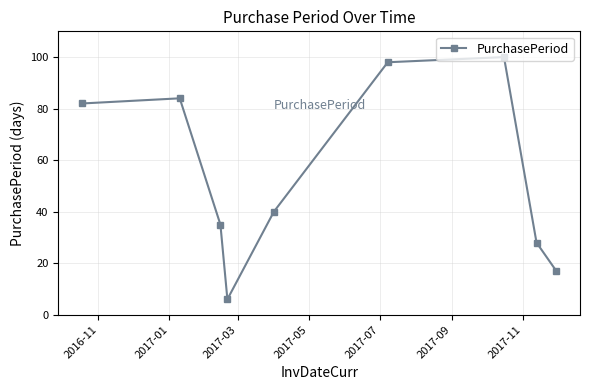

Reading left to right, what are all the values shown in this chart?

82	84	35	6	40	98	100	28	17